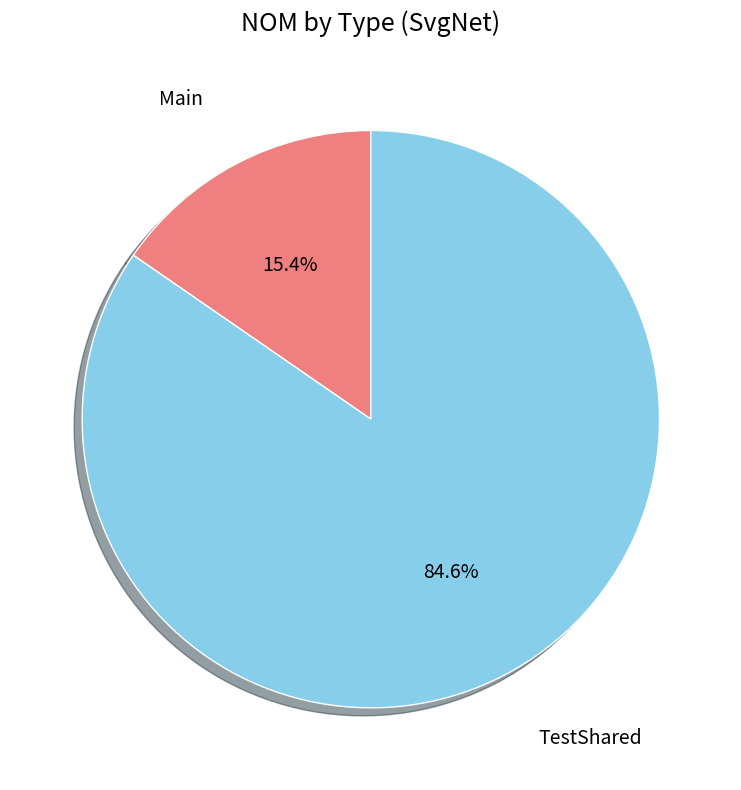

Is it true that TestShared is 85% of the pie?

True